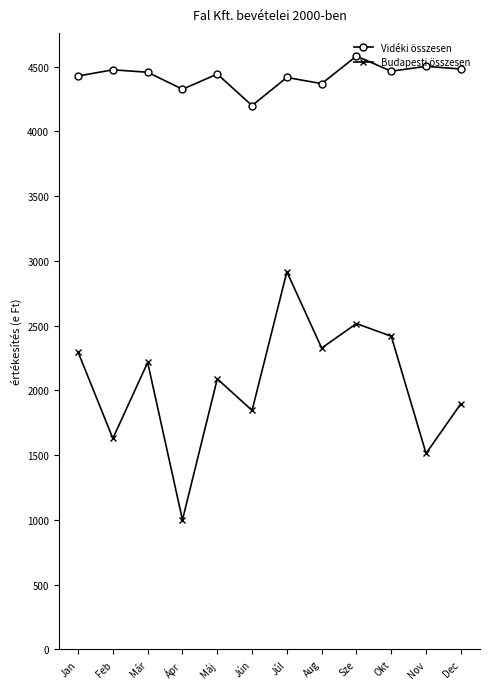

True or false: Budapesti összesen and Vidéki összesen intersect in this chart.

False